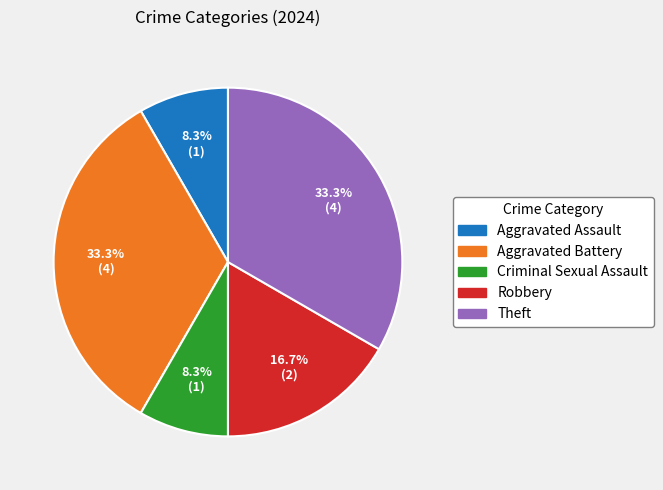

To the nearest percent, what percentage of the pie is Theft?

33%